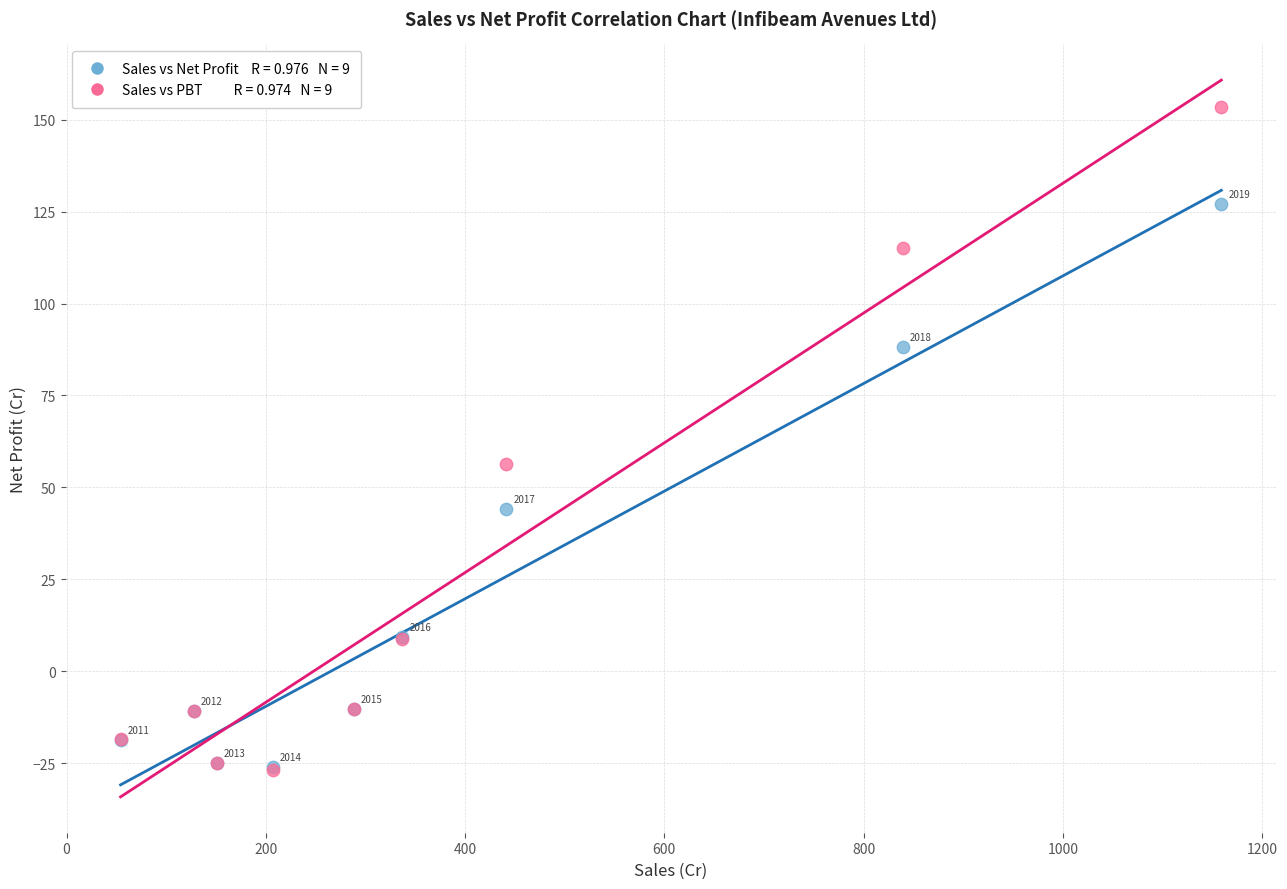

Across all series, what Y value is closest to 63?

56.3